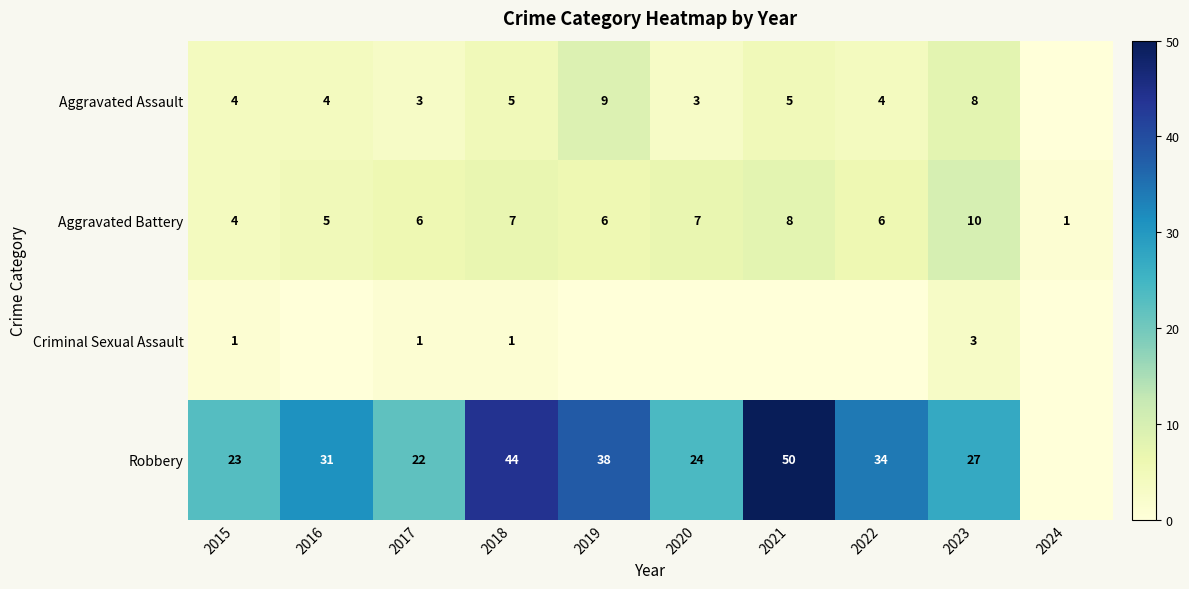

Which category has the lowest value in the Aggravated Battery series?

2024